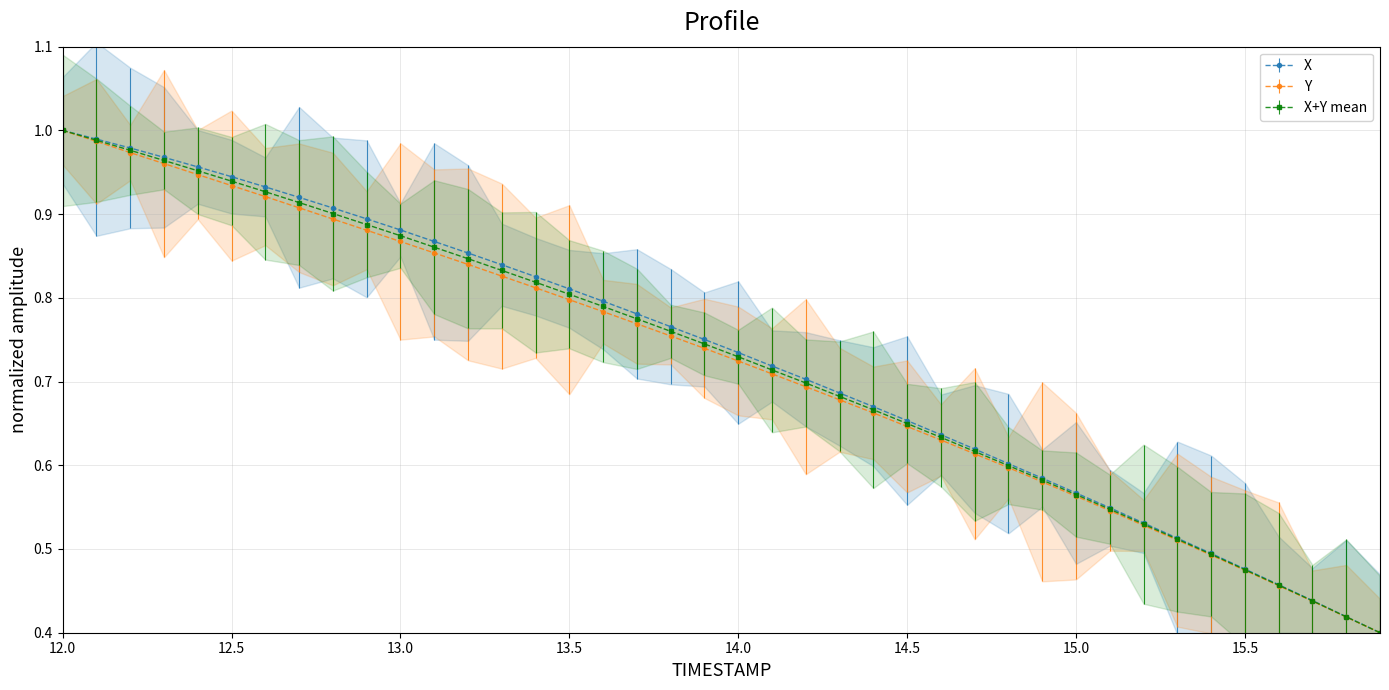

Is it true that X equals 0.3 at 14.4?

False